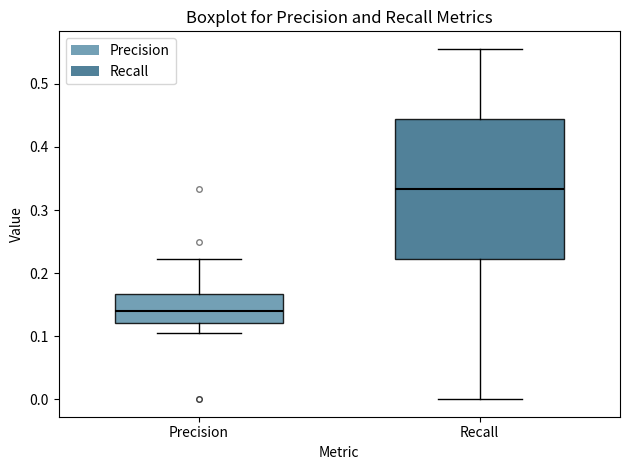

Where does the upper whisker of the box for Recall end on the y-axis? The values are not printed on the chart, so give them approximately, as read against the axis.

0.56